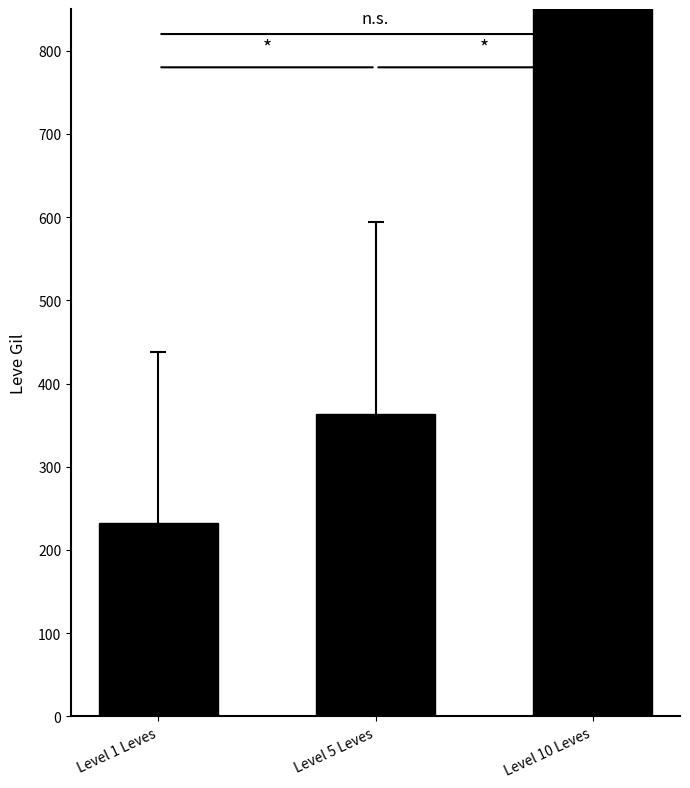

Does the chart contain any negative values?

No